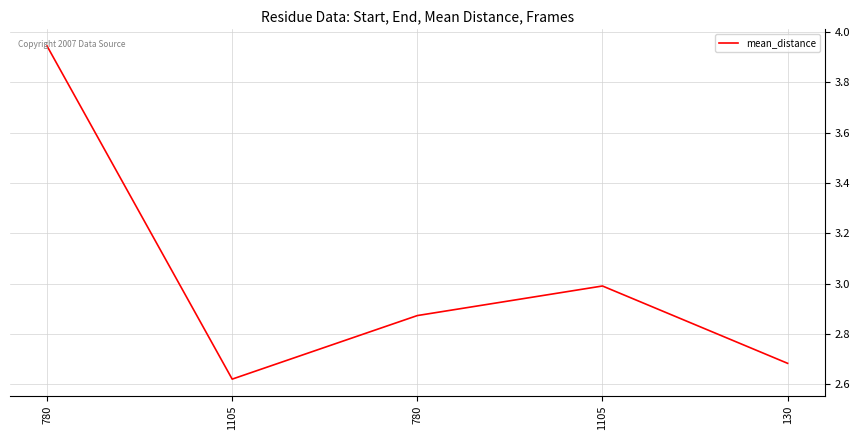

Count the number of data series in this chart.

1